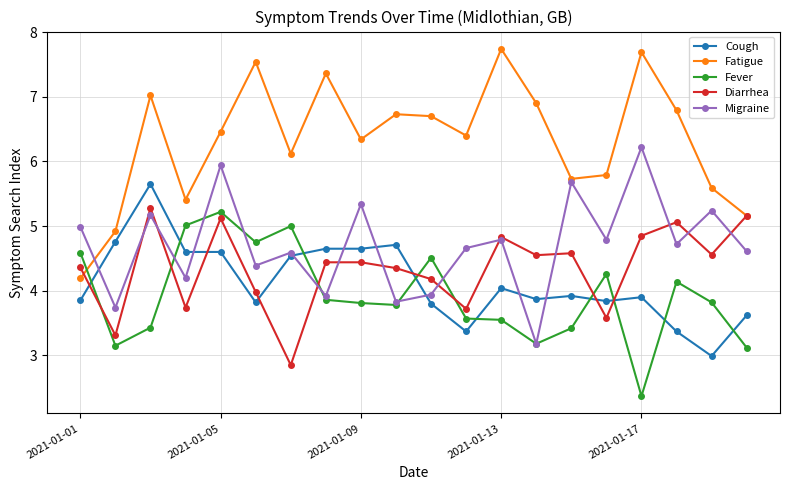

What is the maximum value for Fatigue?

7.7